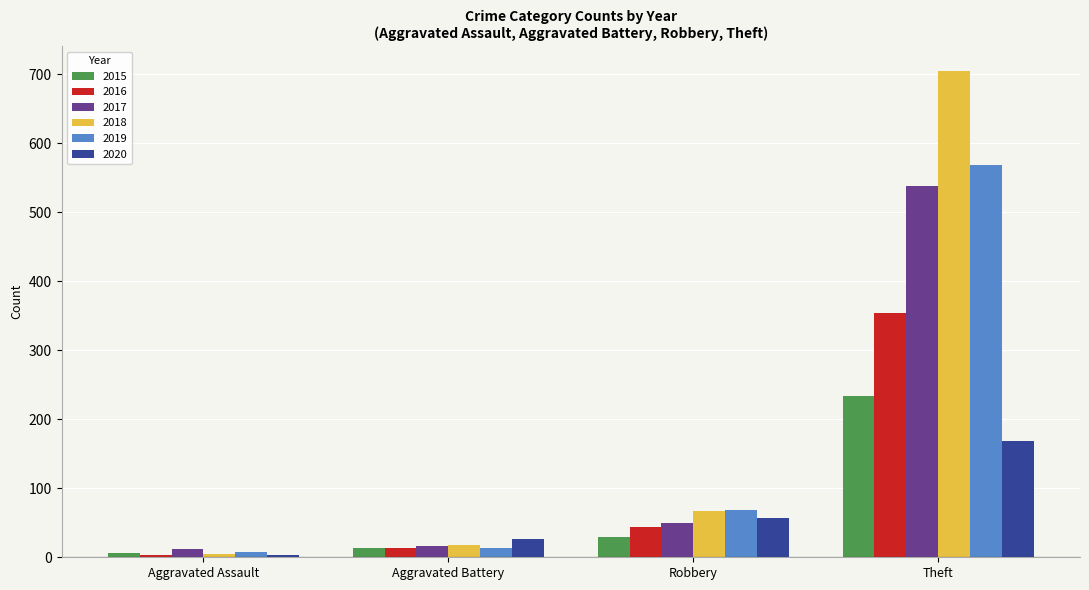

What is the total value across all series at Aggravated Battery?

101